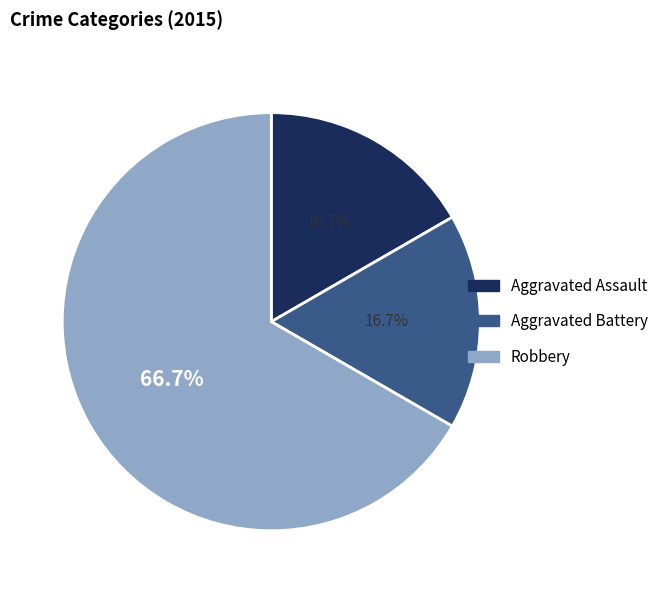

How many slices are in this pie chart?

3